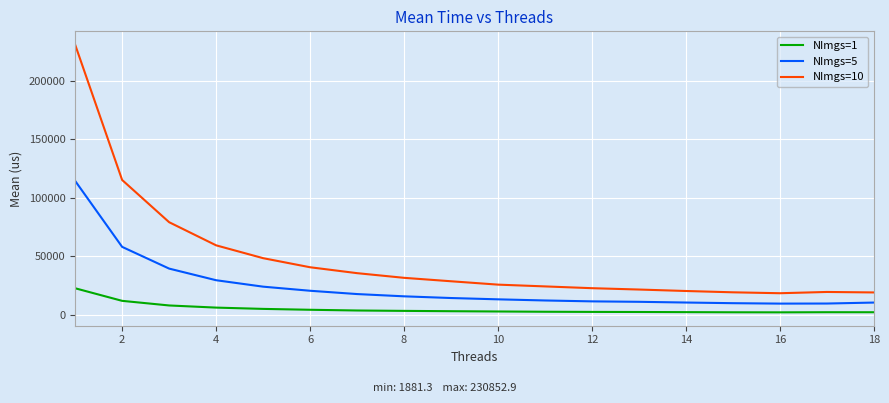

What is the difference between the maximum and minimum values in the NImgs=10 series?

212618.9